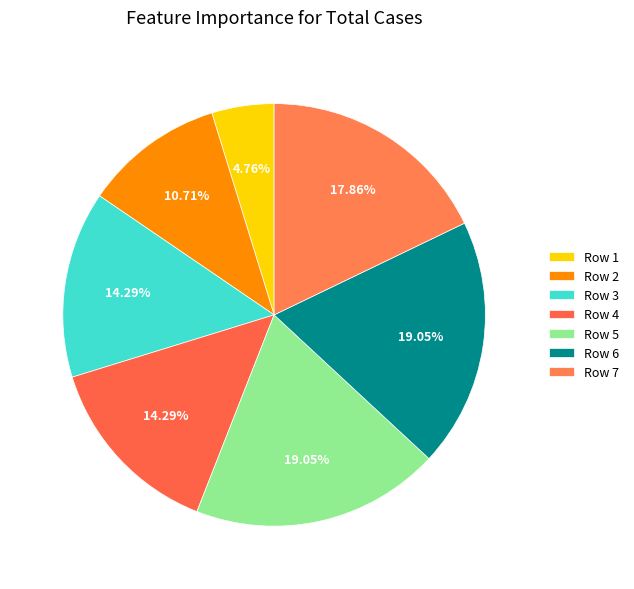

How many slices are in this pie chart?

7